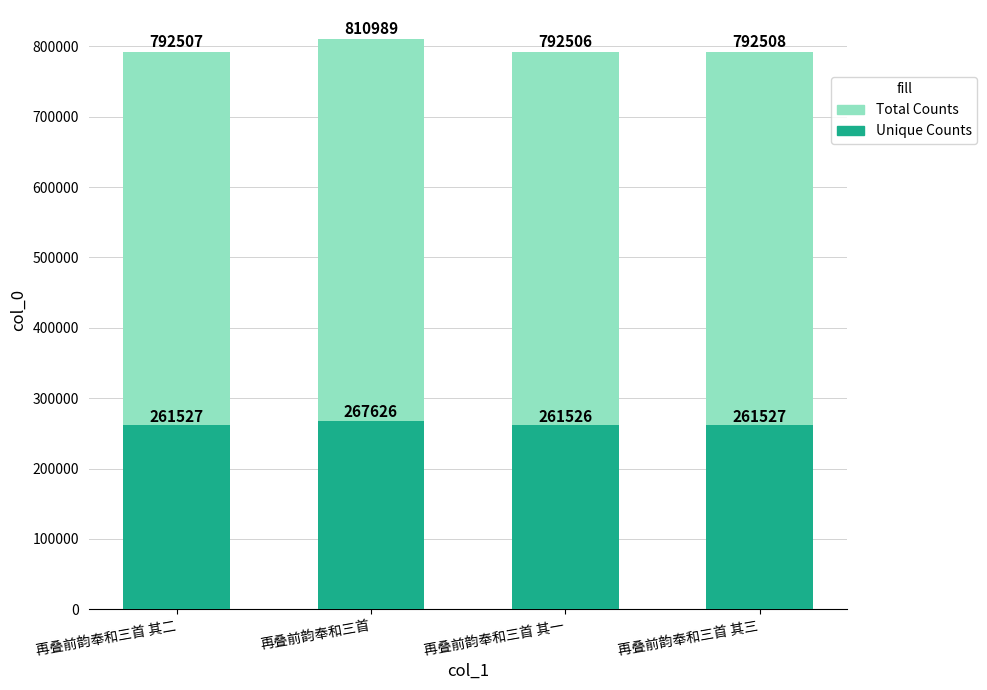

Is it true that Total Counts equals 1292381 at 再叠前韵奉和三首 其一?

False